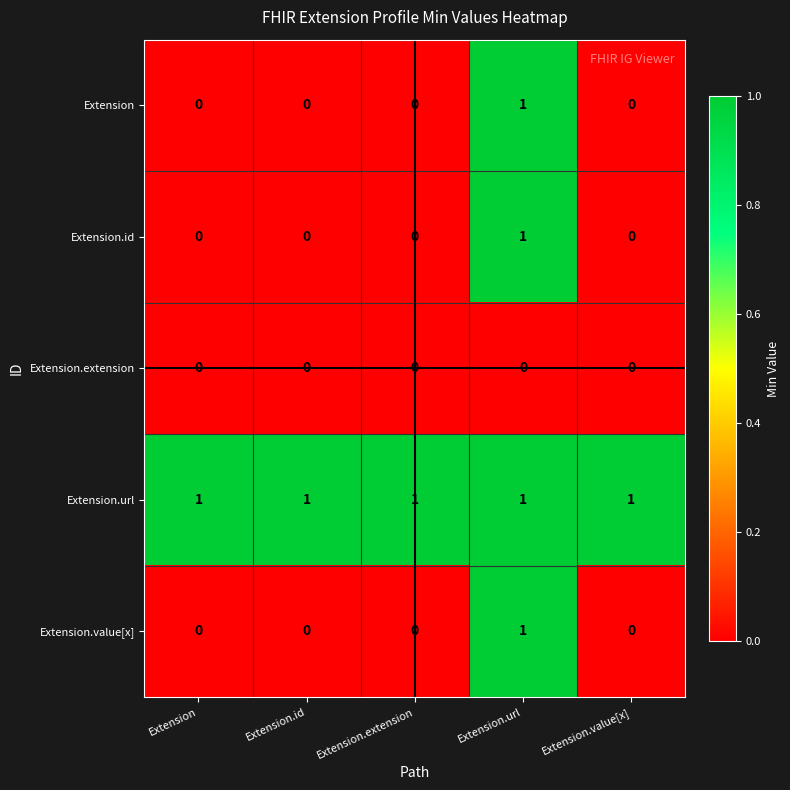

At how many categories does at least one series exceed 0?

5